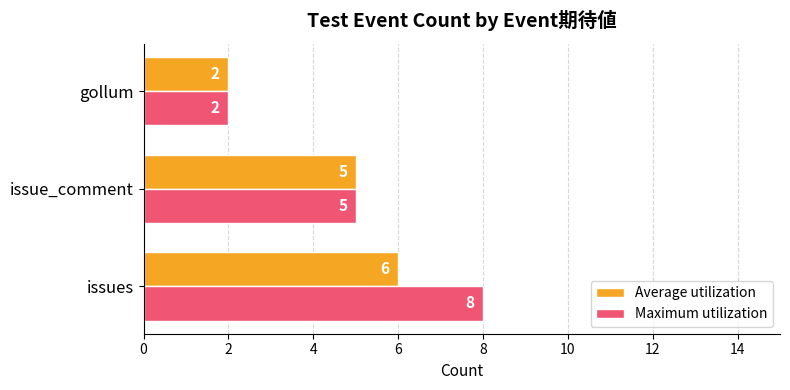

What is the smallest value displayed?

2